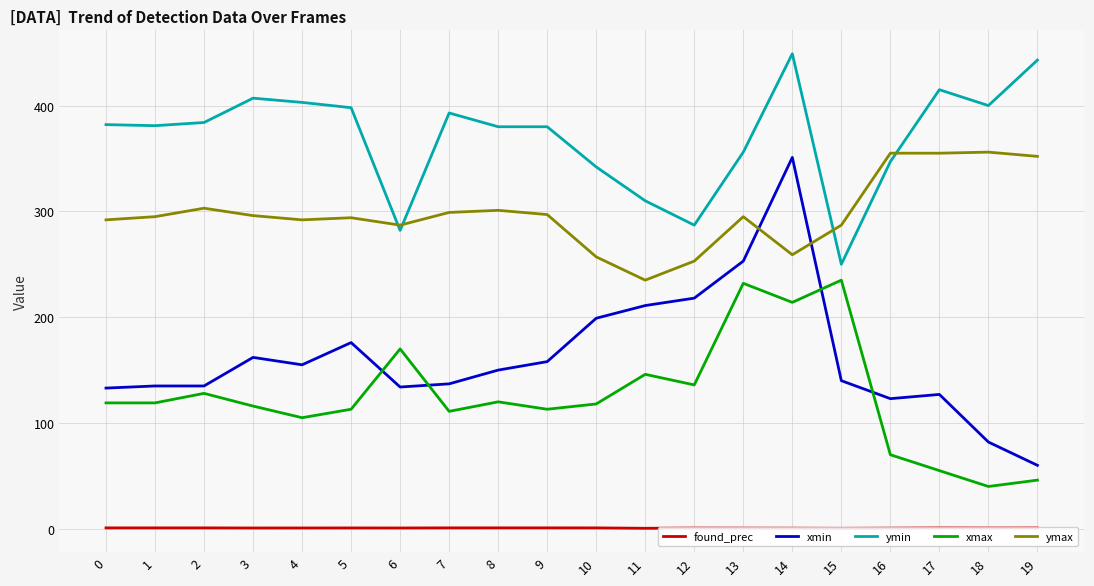

How many interior local valleys does the ymax series have?

4